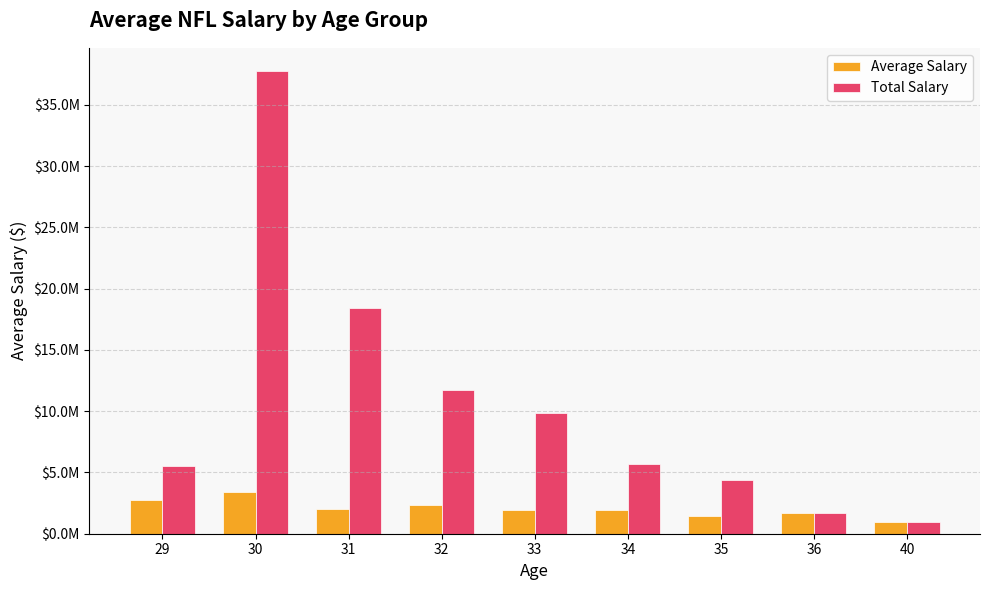

What are all the series names shown in the legend?

Average Salary, Total Salary